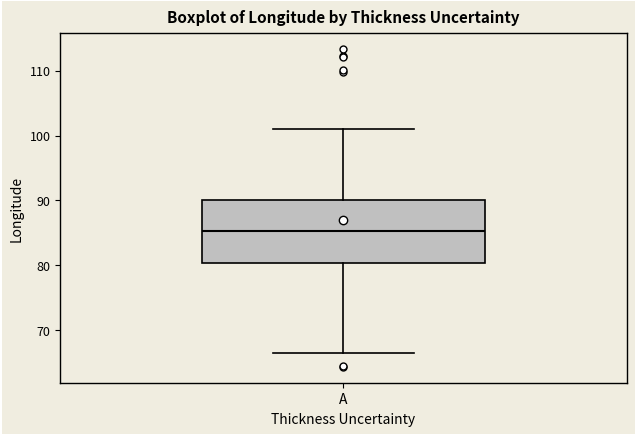

Where does the lower whisker of the box for A end on the y-axis? The values are not printed on the chart, so give them approximately, as read against the axis.

66